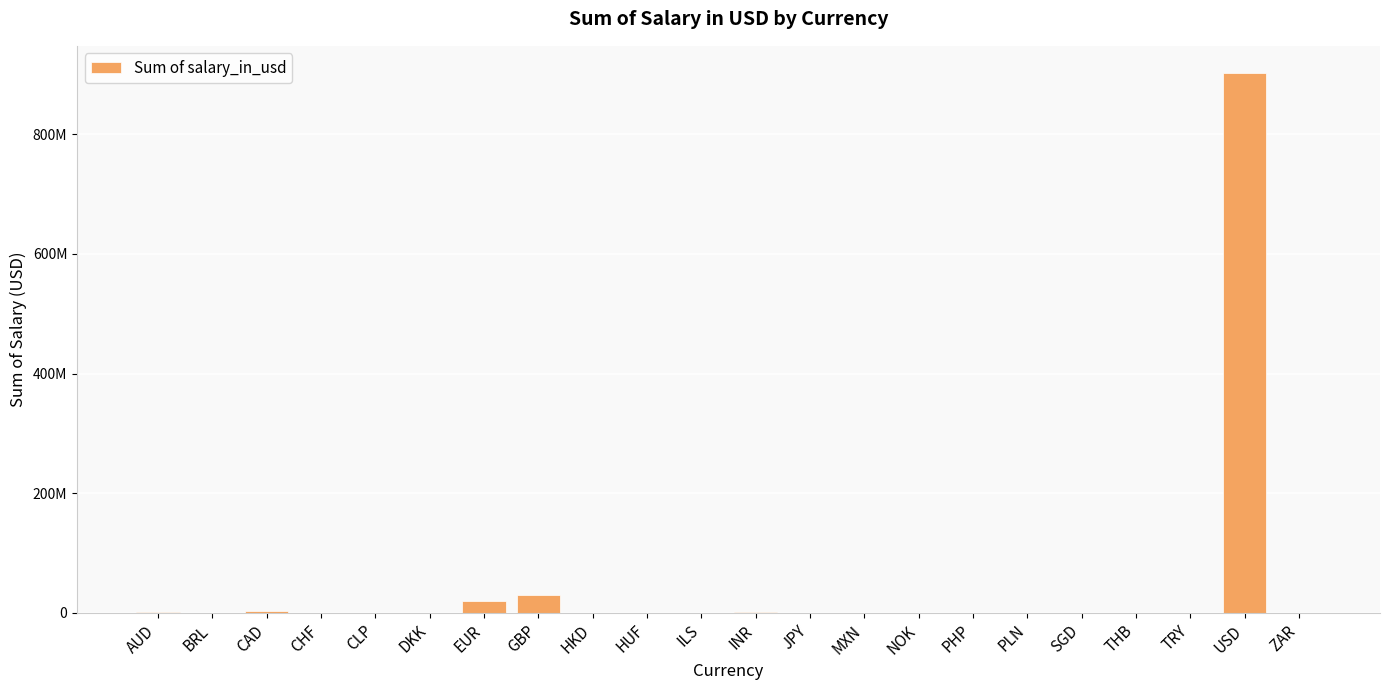

Rank the categories by value from highest to lowest.

USD, GBP, EUR, CAD, INR, AUD, CHF, SGD, ILS, PLN, JPY, NOK, BRL, DKK, HUF, TRY, HKD, THB, CLP, ZAR, MXN, PHP